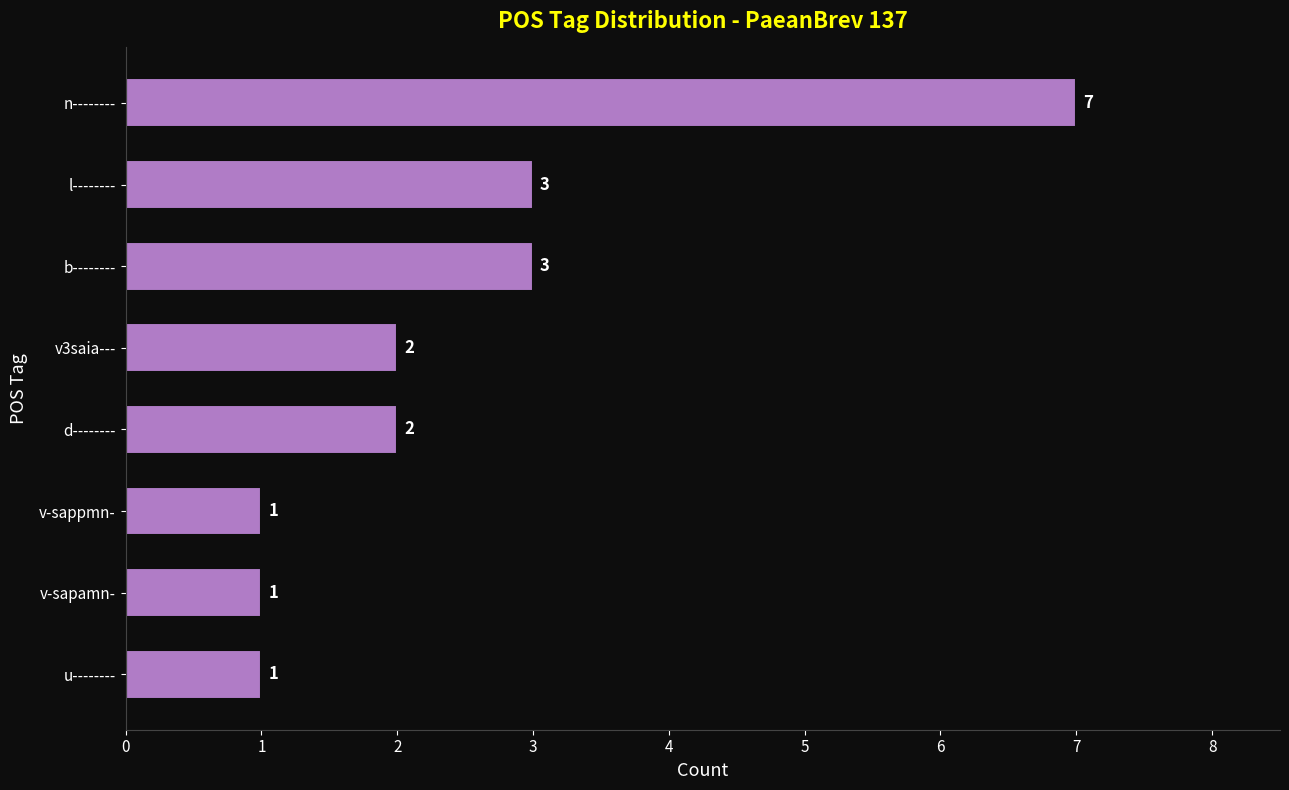

What is the change in value from n-------- to v-sapamn-?

-6